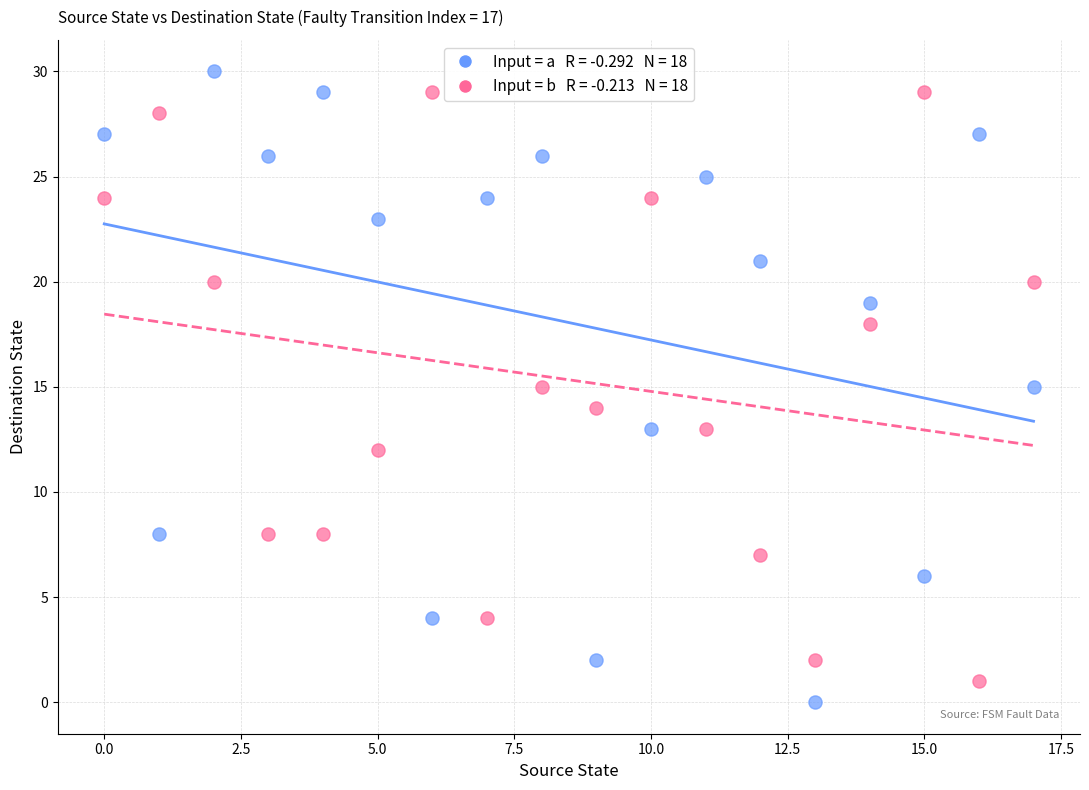

Across all data points, what is the range of Y values (max minus min)?

30